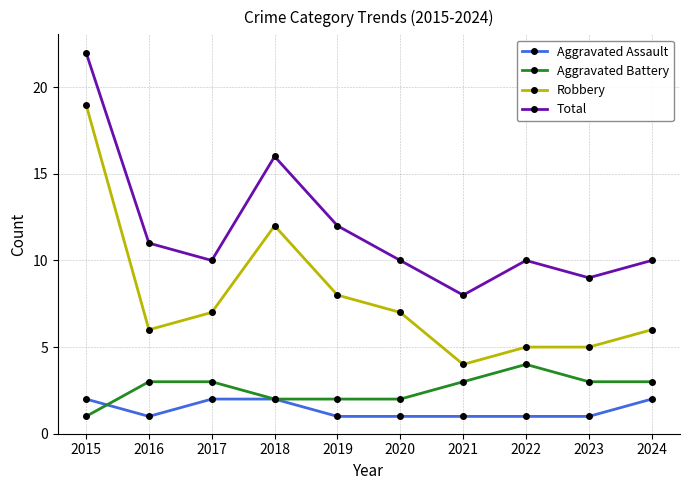

At which category does Aggravated Assault reach its first local valley?

2016